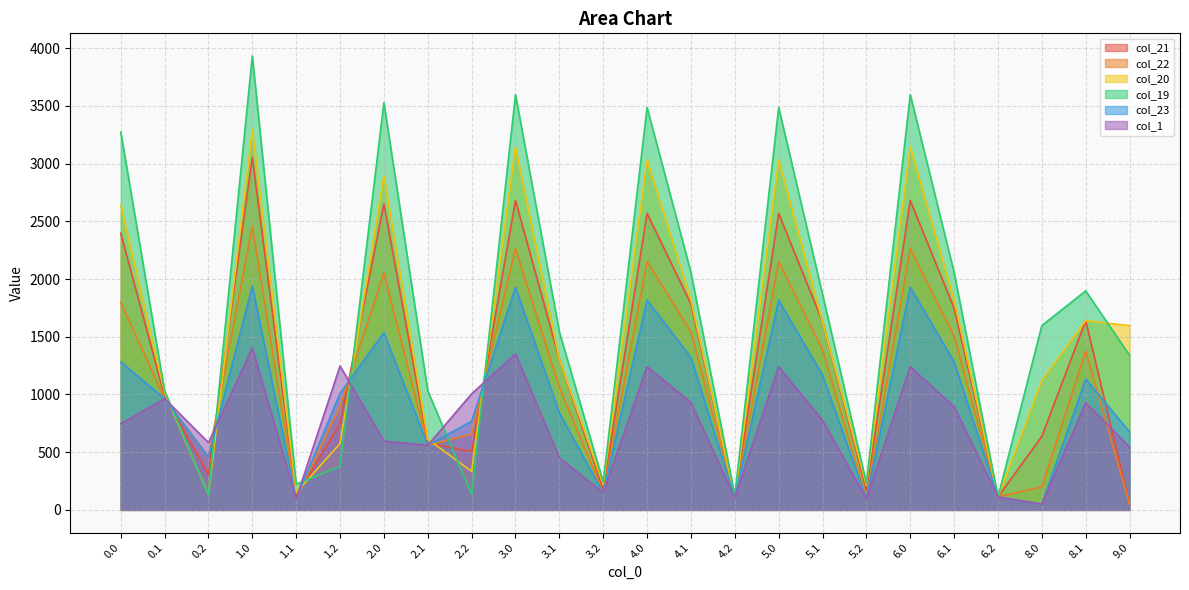

How many lines are shown in the chart?

6